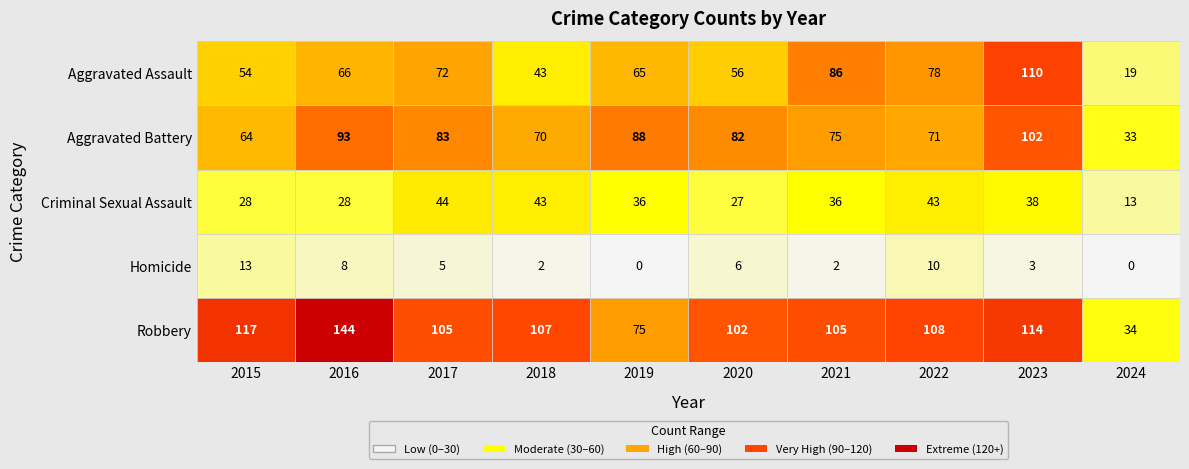

Which series has the widest spread of values?

Robbery